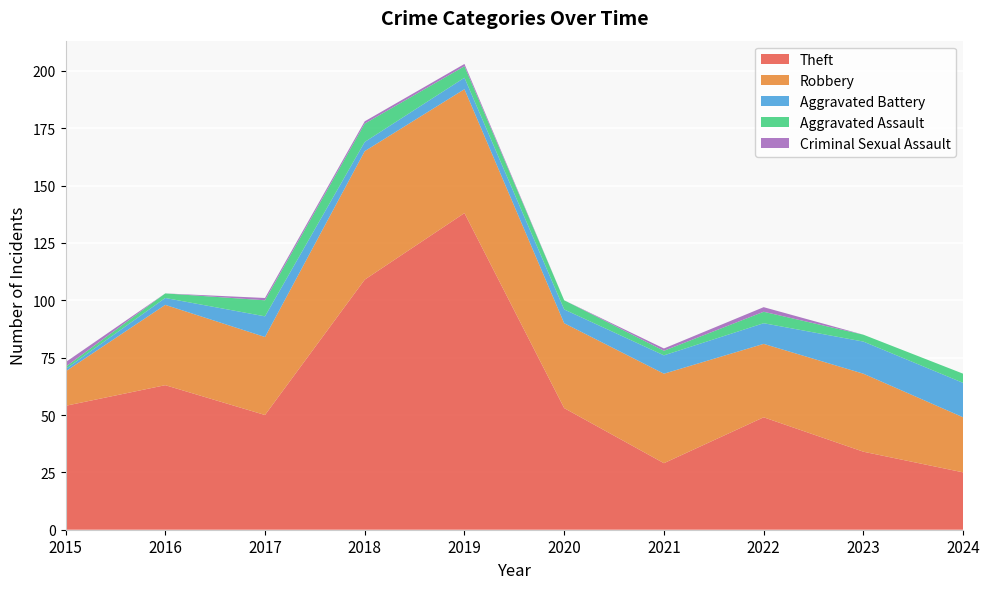

Reading left to right, transcribe all the data shown in this chart.

Theft: 2015=54	2016=63	2017=50	2018=109	2019=138	2020=53	2021=29	2022=49	2023=34	2024=25
Robbery: 2015=15	2016=35	2017=34	2018=56	2019=54	2020=37	2021=39	2022=32	2023=34	2024=24
Aggravated Battery: 2015=1	2016=3	2017=9	2018=4	2019=5	2020=6	2021=8	2022=9	2023=14	2024=15
Aggravated Assault: 2015=1	2016=2	2017=7	2018=8	2019=5	2020=4	2021=2	2022=5	2023=3	2024=4
Criminal Sexual Assault: 2015=2	2016=0	2017=1	2018=1	2019=1	2020=0	2021=1	2022=2	2023=0	2024=0